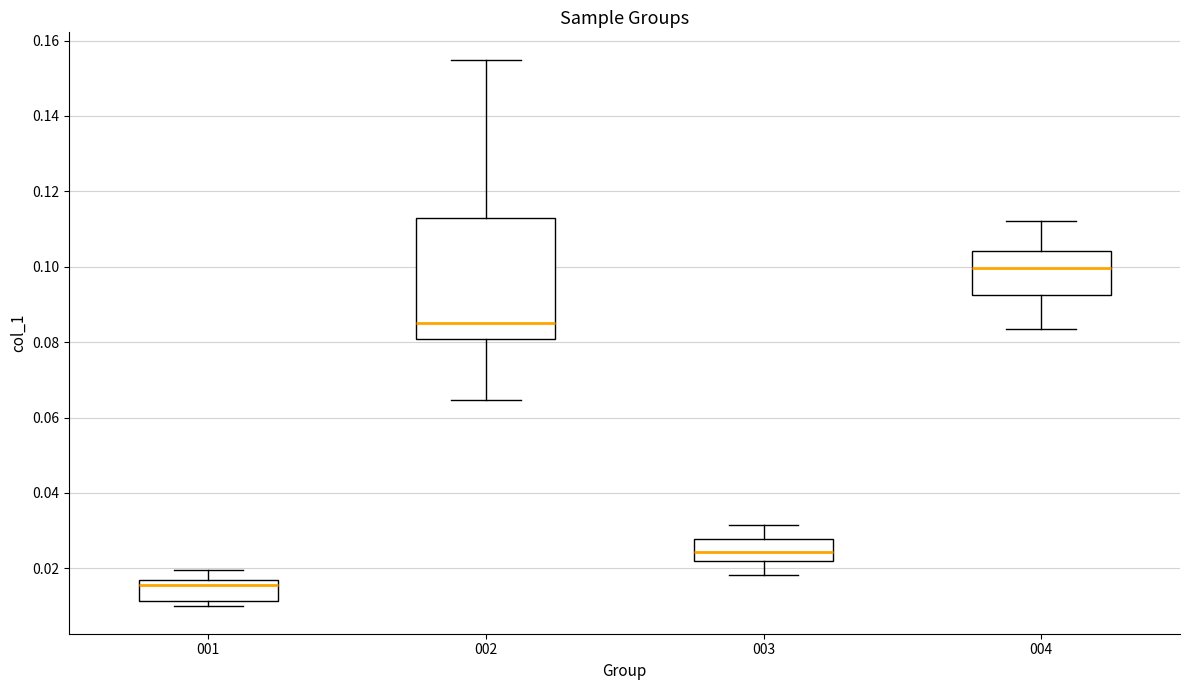

Reading left to right, transcribe this box plot: for each box, give where its median line is, the range the box spans, and where its two whiskers end, as read against the y-axis. The values are not printed on the chart, so give them approximately, as read against the axis.

001: median 0.016, box 0.012 to 0.018, whiskers 0.010 to 0.020
002: median 0.086, box 0.080 to 0.114, whiskers 0.064 to 0.154
003: median 0.024, box 0.022 to 0.028, whiskers 0.018 to 0.032
004: median 0.100, box 0.092 to 0.104, whiskers 0.084 to 0.112